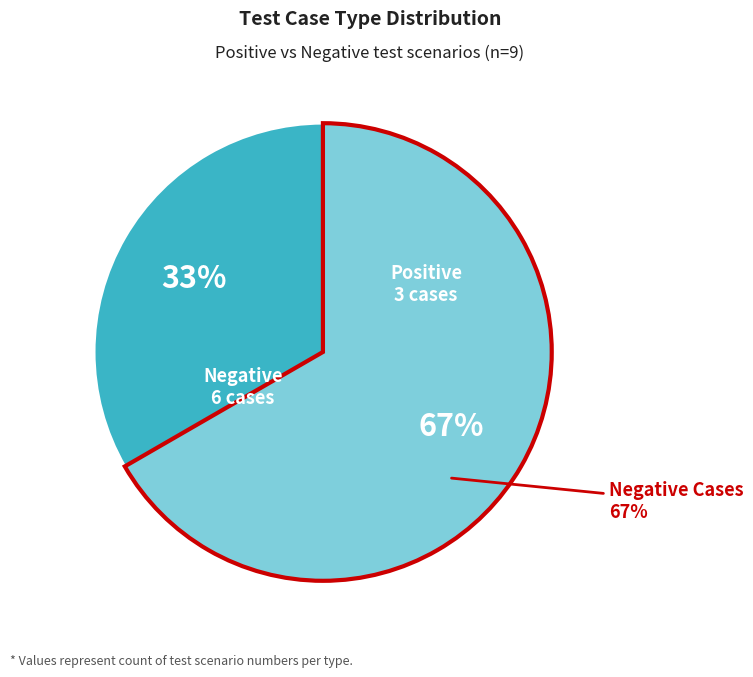

Is Negative the majority of the pie?

Yes